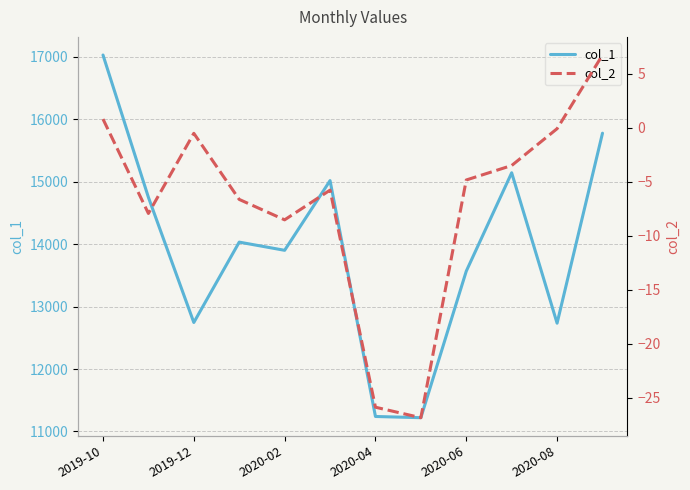

Reading left to right, extract all data points from this chart.

col_1: 17029.7	14750.3	12745.2	14032.8	13901.6	15017.9	11239.9	11220.4	13567.7	15143.4	12734.3	15777.5
col_2: 0.8	-7.9	-0.5	-6.6	-8.5	-5.8	-25.9	-26.8	-4.8	-3.5	-0.1	6.7